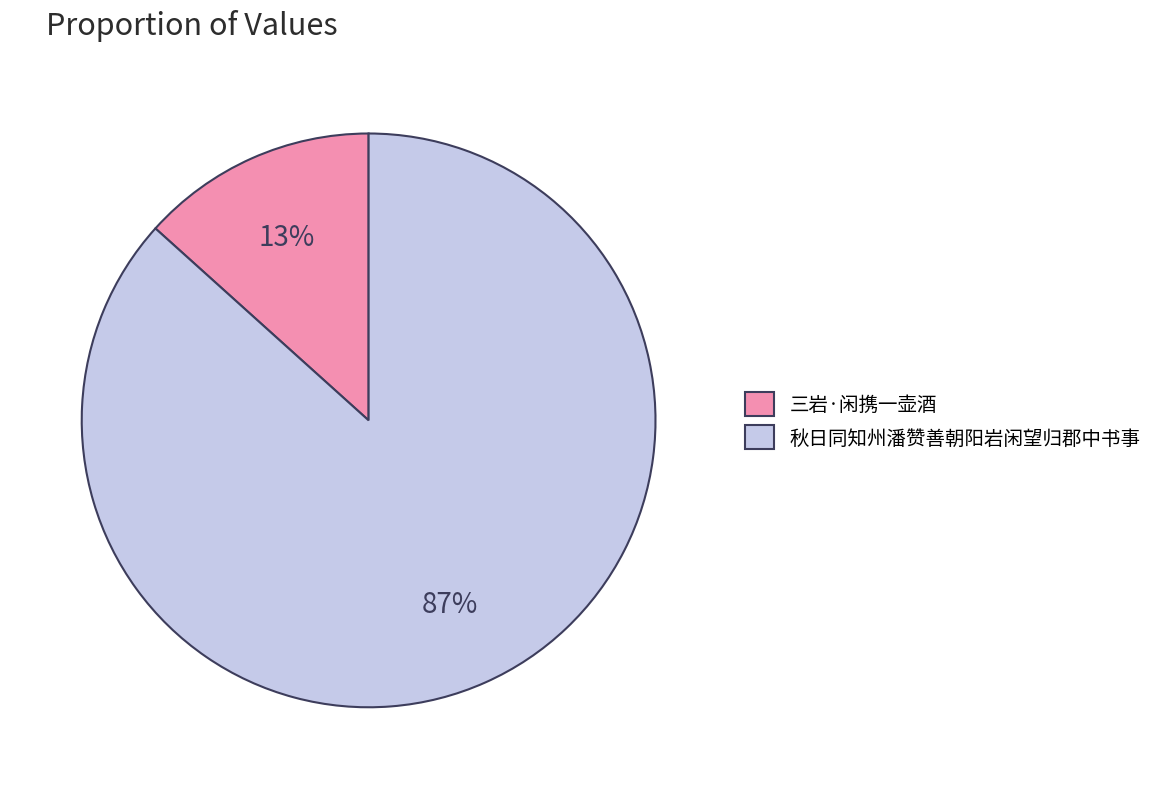

Between 秋日同知州潘赞善朝阳岩闲望归郡中书事 and 三岩·闲携一壶酒, which is larger?

秋日同知州潘赞善朝阳岩闲望归郡中书事